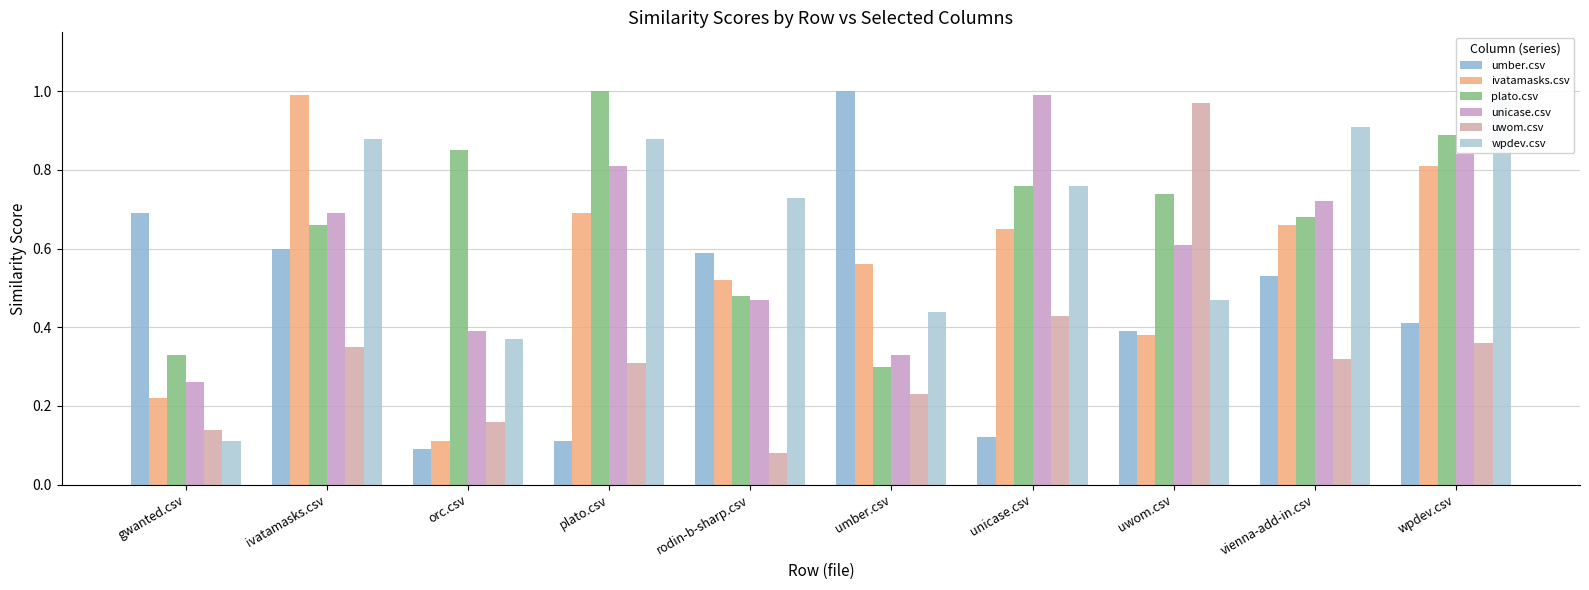

Rank the series by their maximum value, from highest to lowest.

umber.csv, plato.csv, wpdev.csv, ivatamasks.csv, unicase.csv, uwom.csv